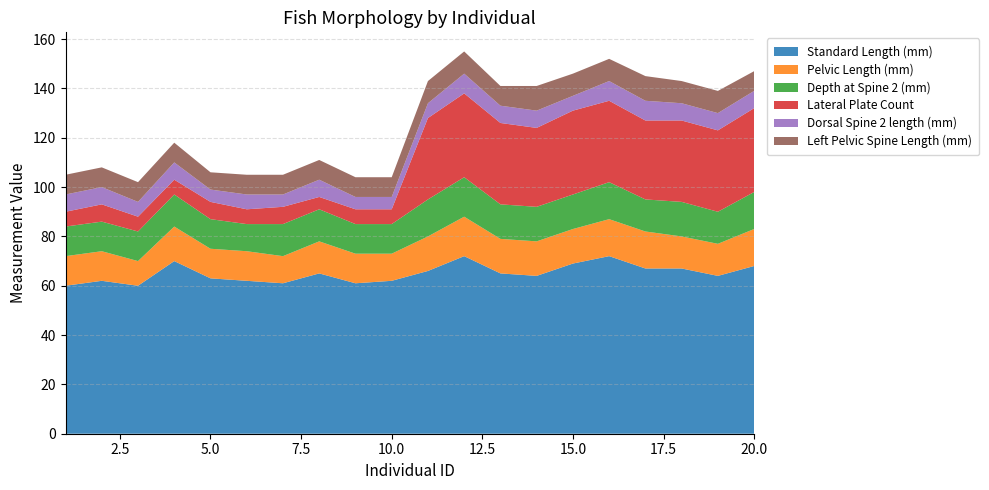

Reading right to left, transcribe all the data shown in this chart.

Standard Length (mm): 68	64	67	67	72	69	64	65	72	66	62	61	65	61	62	63	70	60	62	60
Pelvic Length (mm): 15	13	13	15	15	14	14	14	16	14	11	12	13	11	12	12	14	10	12	12
Depth at Spine 2 (mm): 15	13	14	13	15	14	14	14	16	15	12	12	13	13	11	12	13	12	12	12
Lateral Plate Count: 34	33	33	32	33	34	32	33	34	33	6	6	5	7	6	7	6	6	7	6
Dorsal Spine 2 length (mm): 7	7	7	8	8	6	7	7	8	6	5	5	7	5	6	5	7	6	7	7
Left Pelvic Spine Length (mm): 8	9	9	10	9	9	10	8	9	9	8	8	8	8	8	7	8	8	8	8